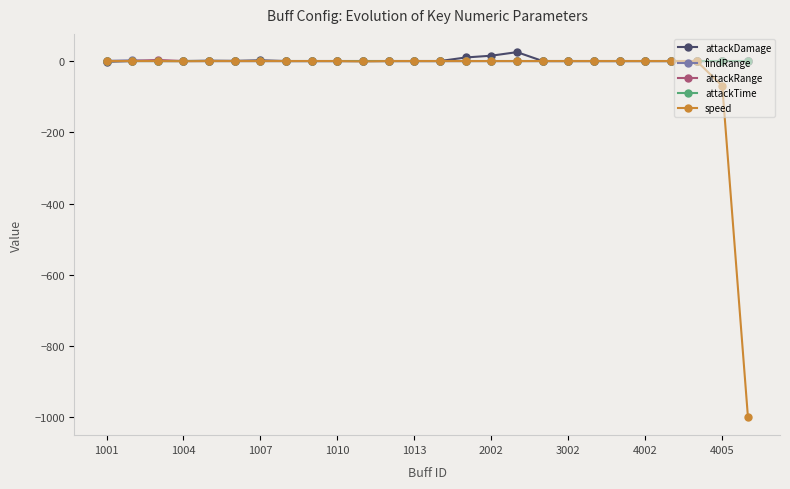

What are all the series names shown in the legend?

attackDamage, findRange, attackRange, attackTime, speed